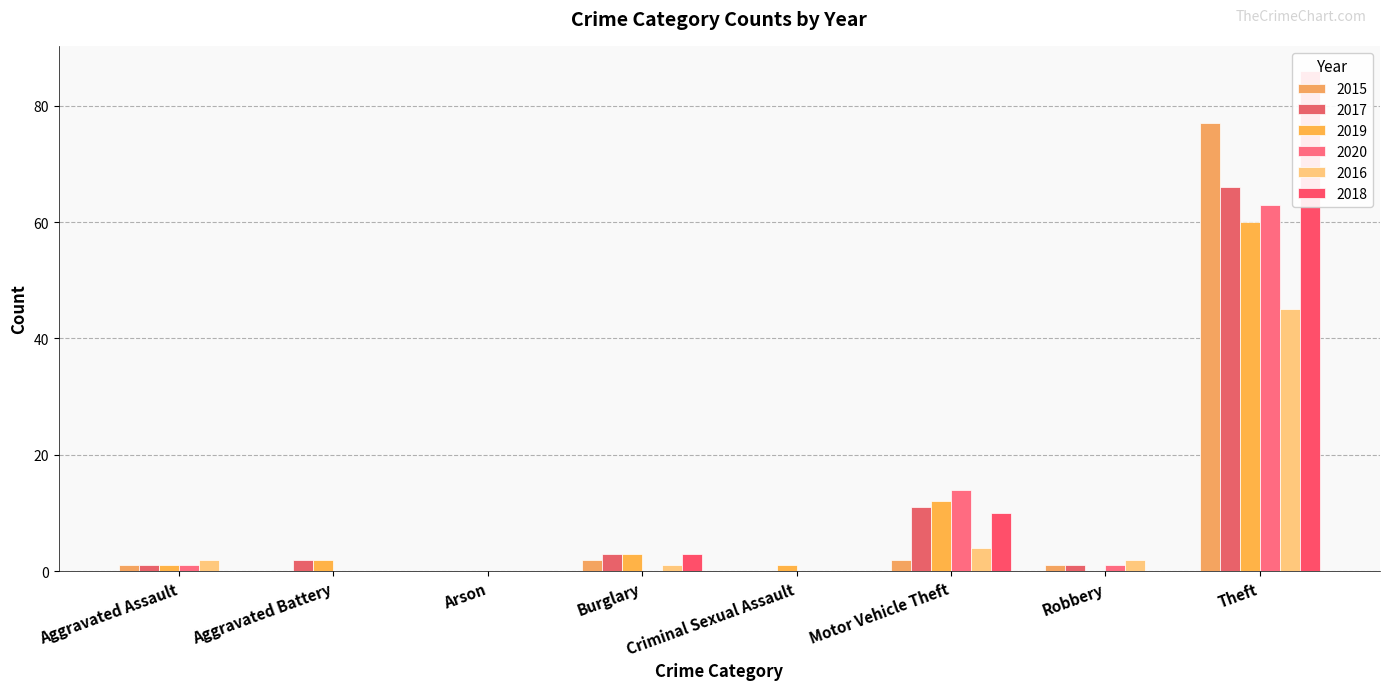

What is the spread (max minus min) of values at Criminal Sexual Assault?

1